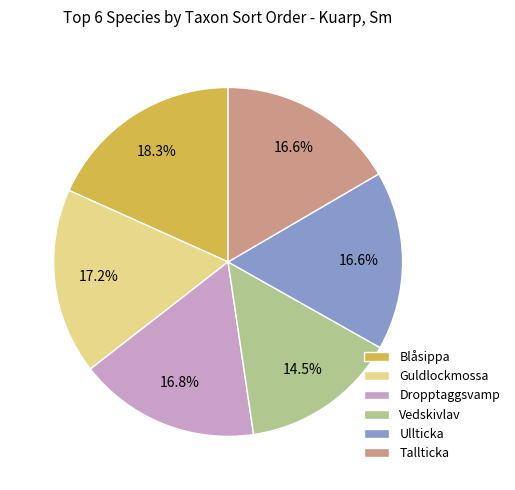

Which slice is the smallest?

Vedskivlav